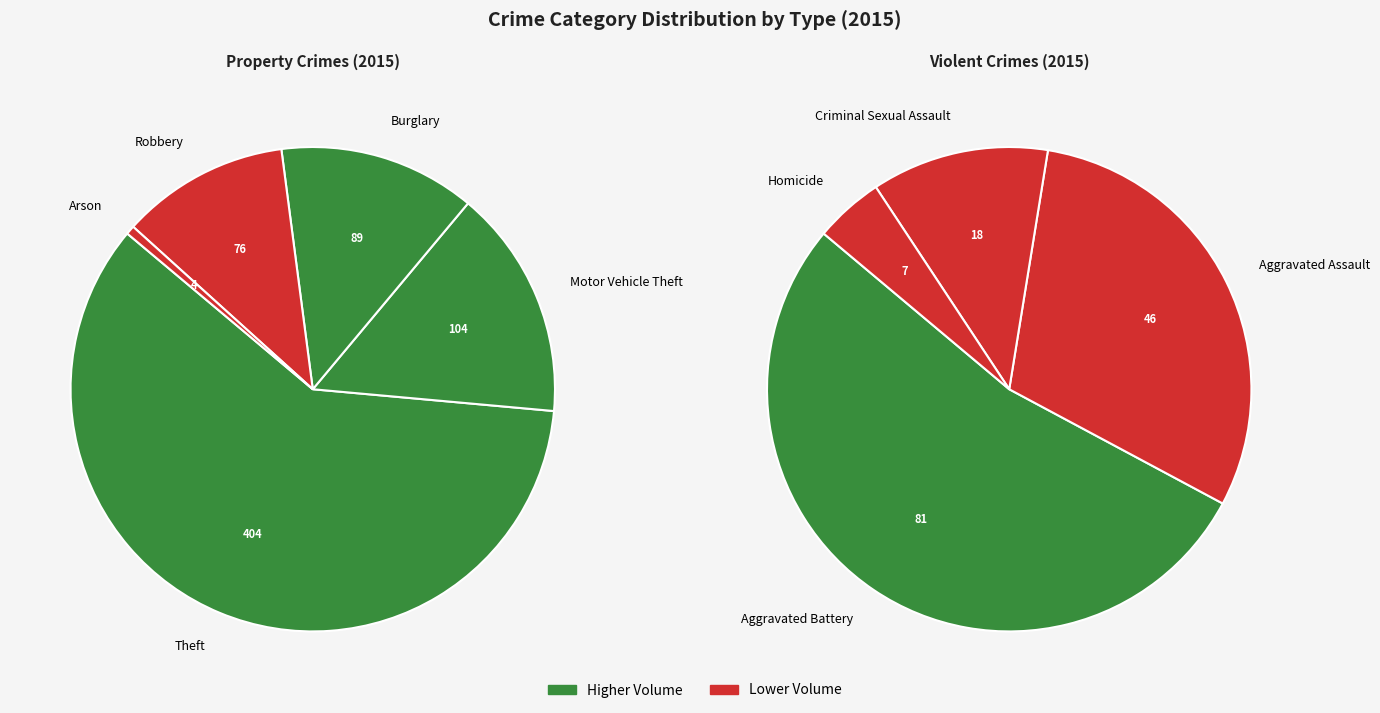

What is the total percentage of Theft and Burglary?

59.5%